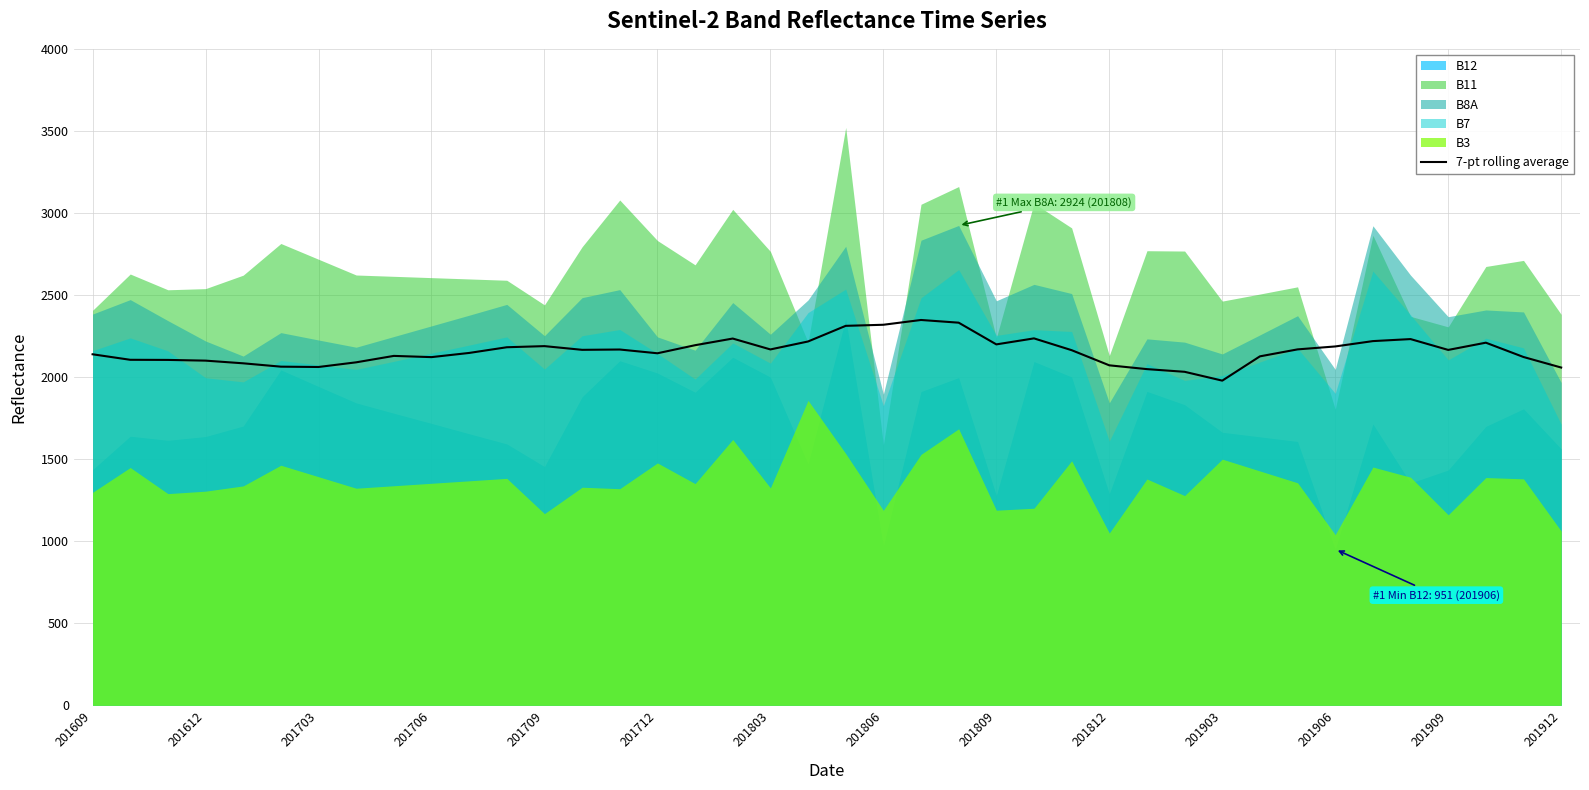

What is the minimum value for 7-pt rolling average?

1978.4